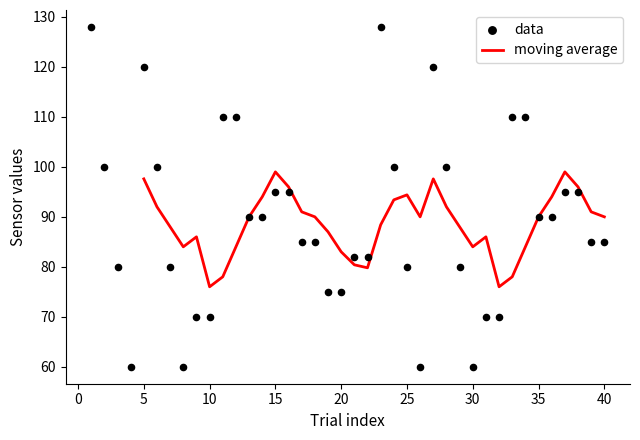

Approximately how many times larger is the value at 23 compared to 29?

1.6